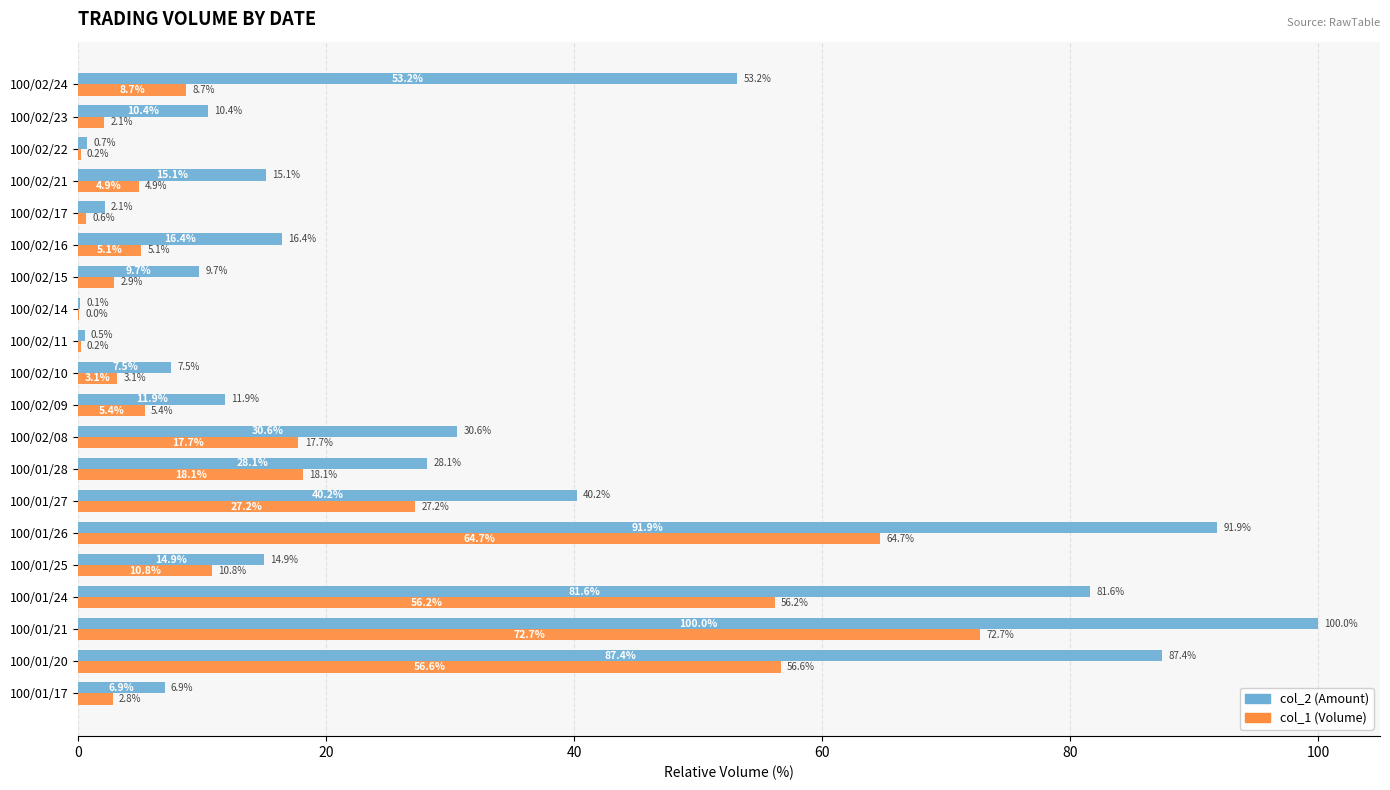

The value of col_1 (Volume) at 100/02/21 is 4.9. True or false?

True